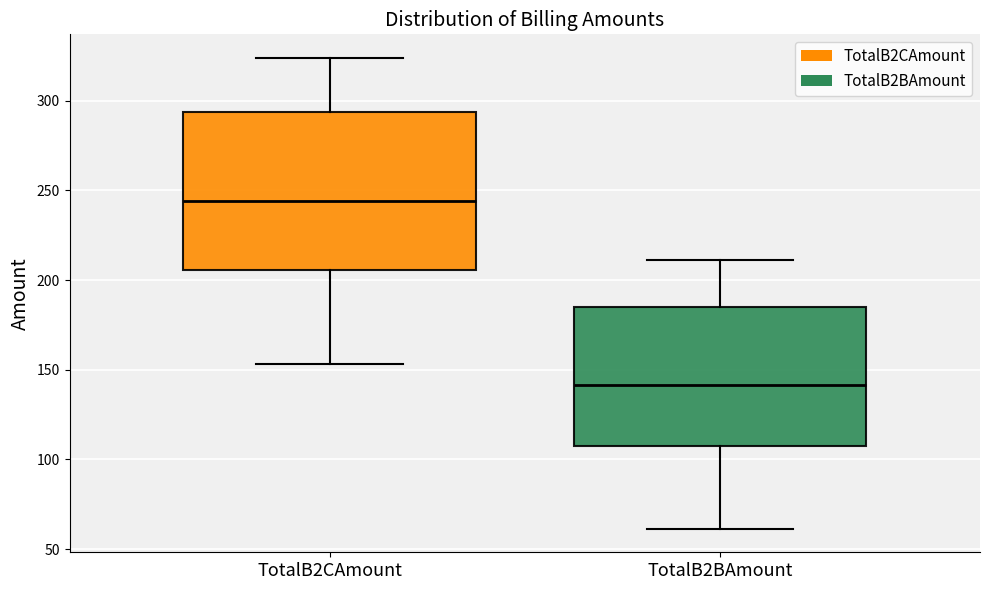

Which box is the tallest, from its lower edge to its upper edge?

TotalB2CAmount